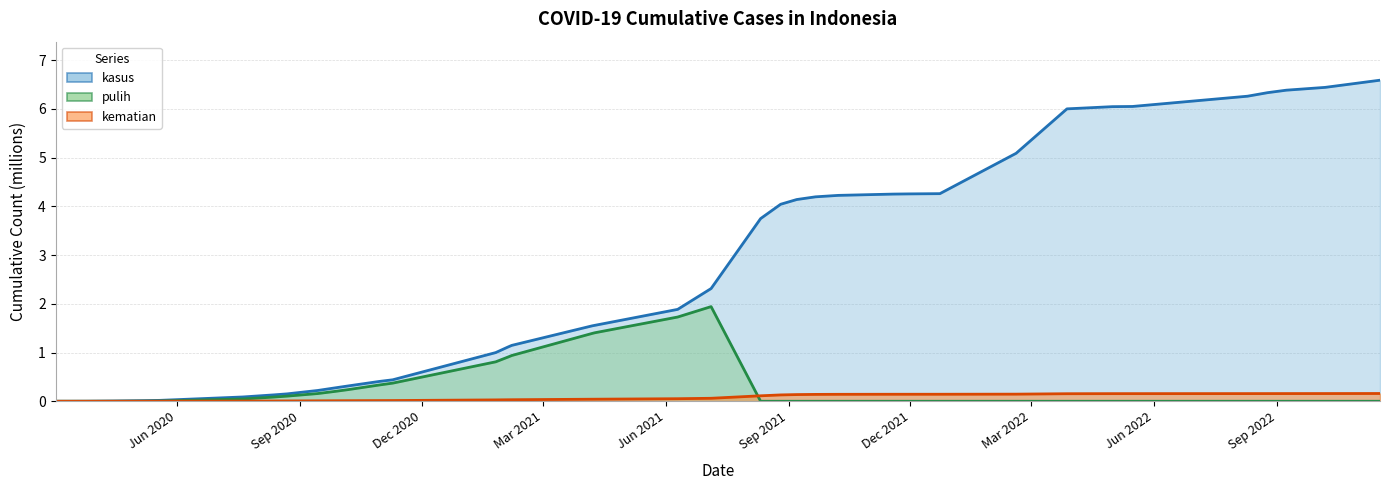

Is it true that kasus equals 0.4 at 2020-11-09?

True